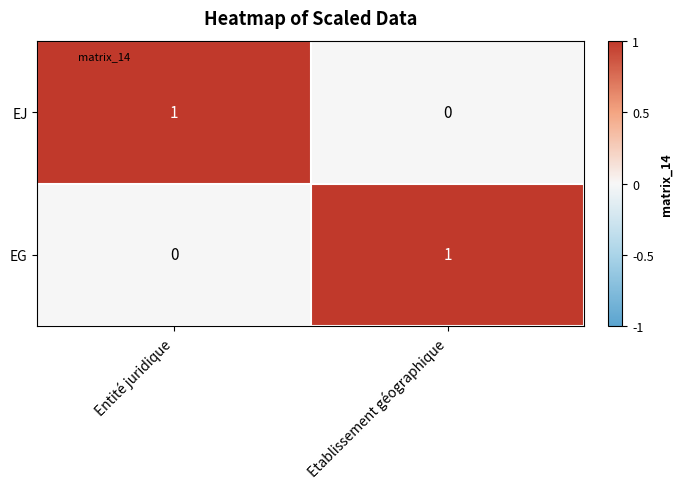

The EG series shows 0 at Entité juridique. True or false?

True